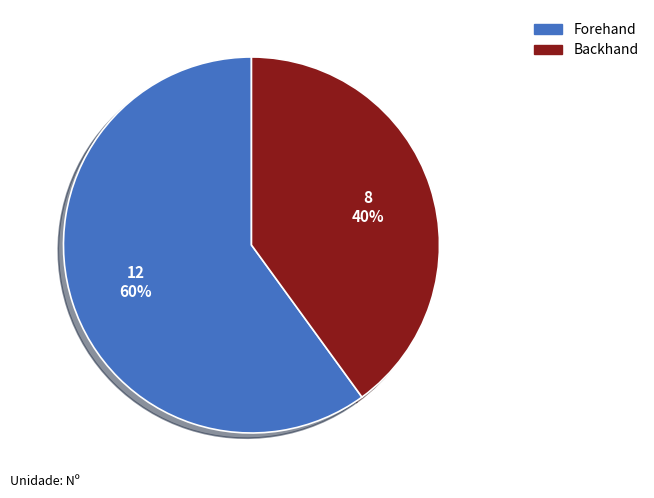

True or false: Forehand accounts for 60% of the total.

True